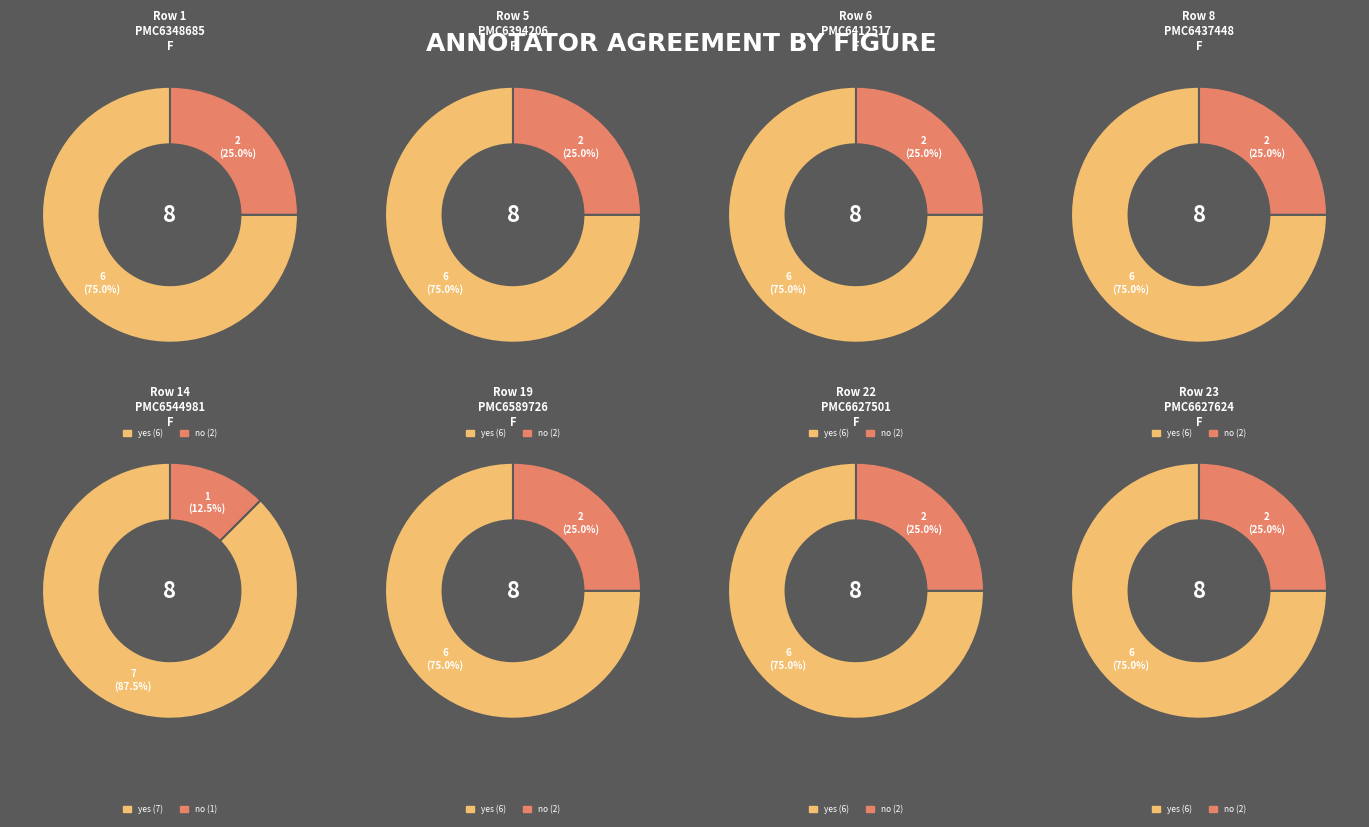

Does 14 represent more than half of the total?

No